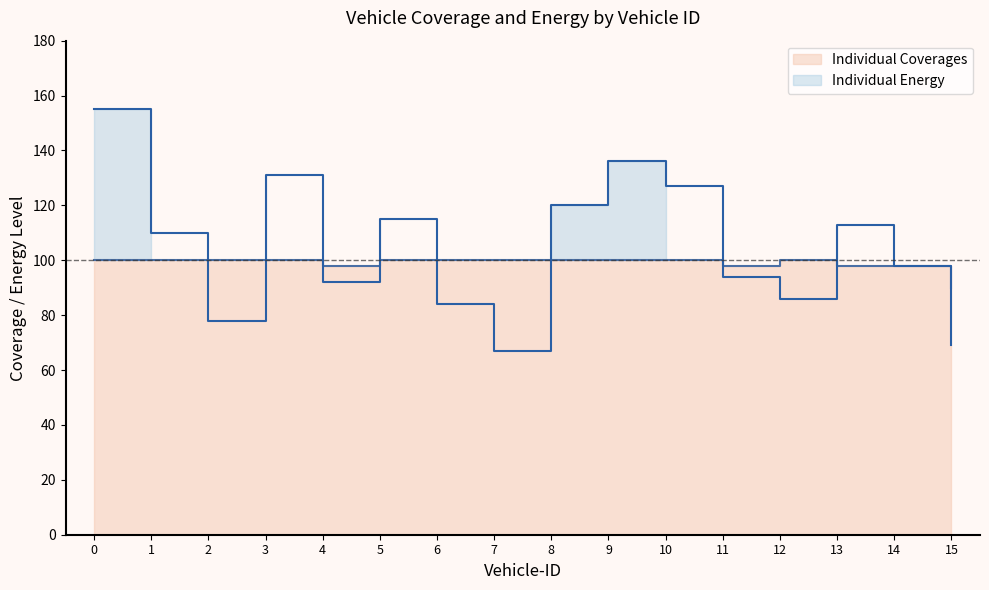

Count the number of categories in the chart.

16